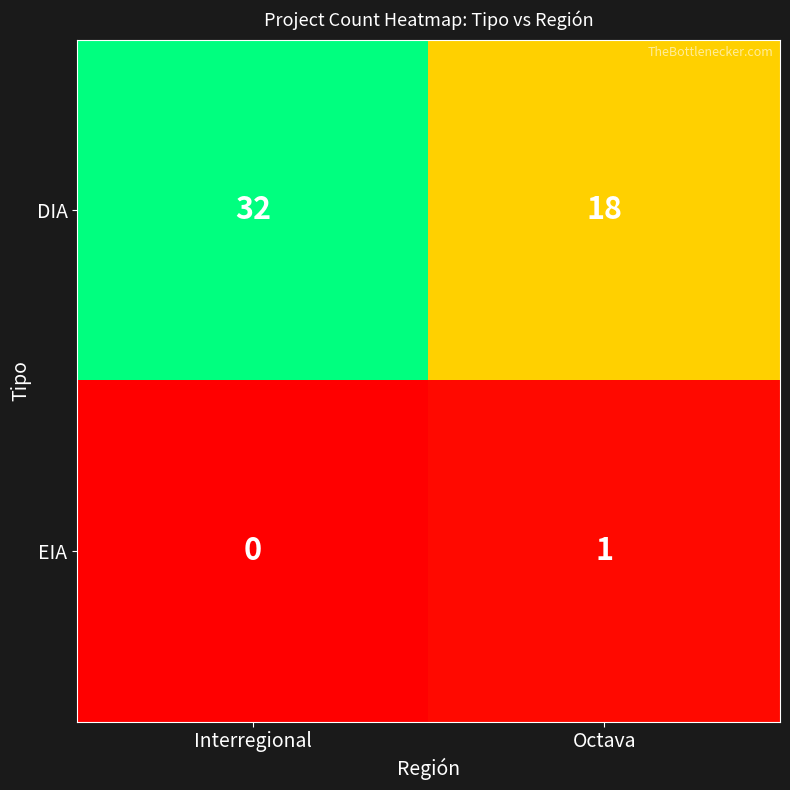

What is the approximate value of DIA at Interregional, to the nearest 5?

30